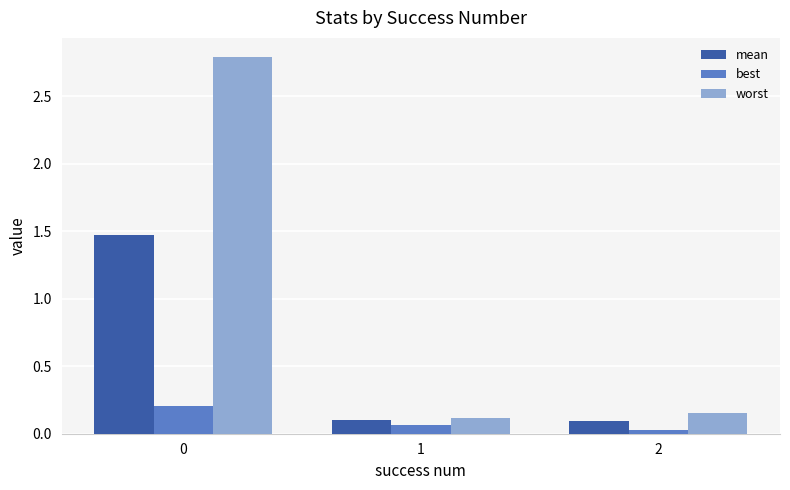

Rank the series by their average value, from highest to lowest.

worst, mean, best